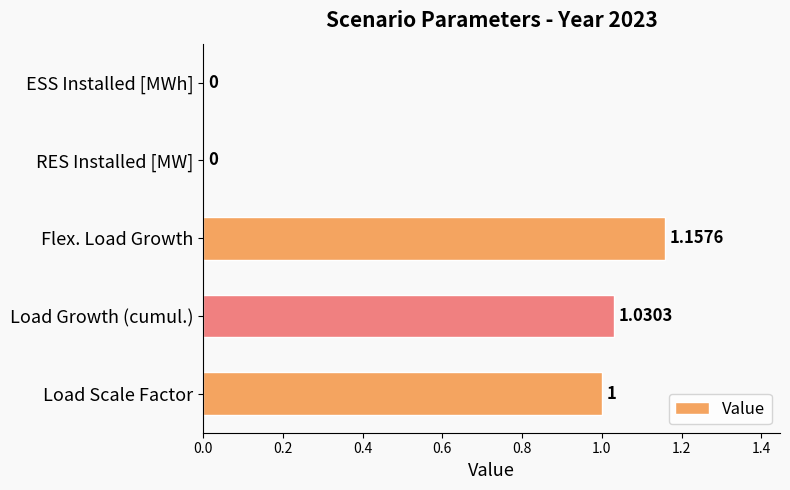

Between Flex. Load Growth and Load Scale Factor, which is larger?

Flex. Load Growth